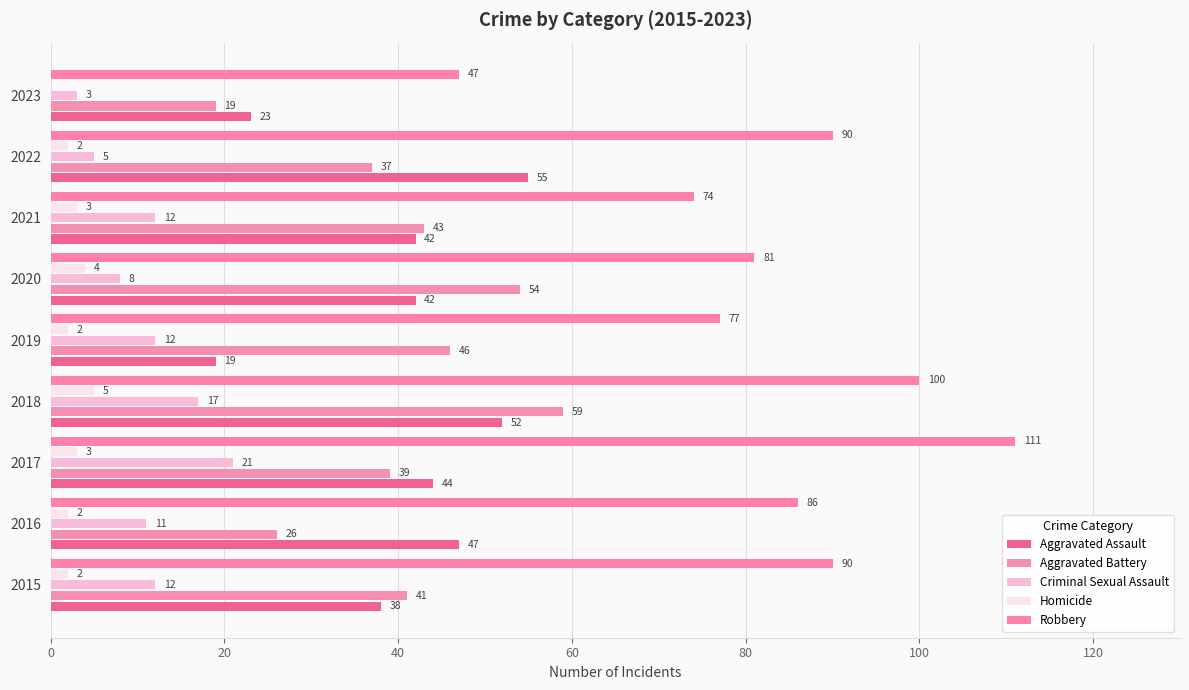

Are the bars horizontal?

Yes